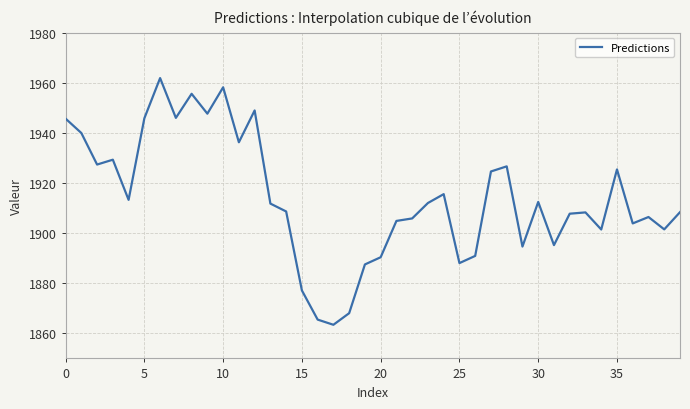

Does the chart have visible grid lines?

Yes